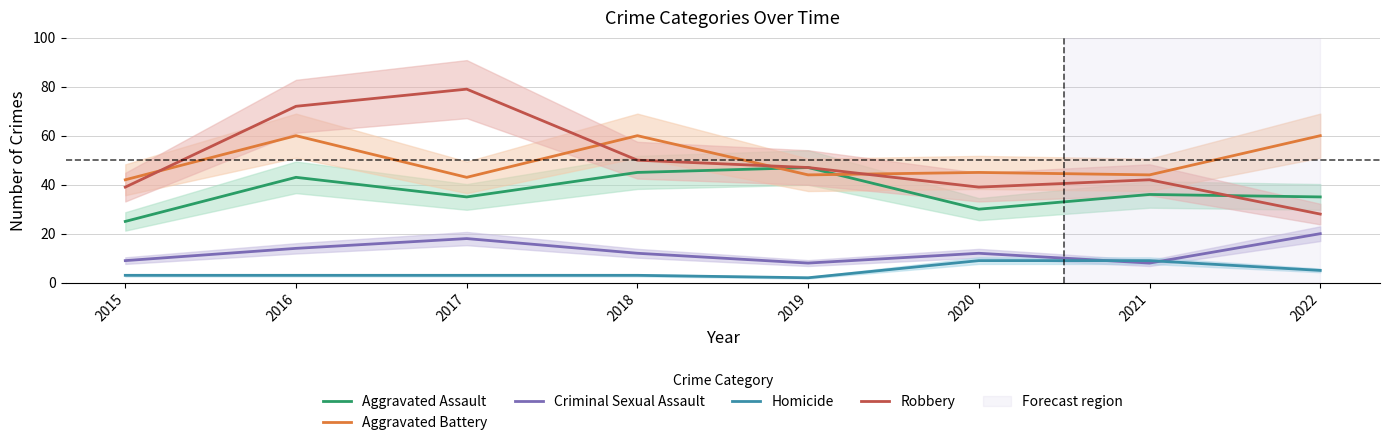

What is the difference between the Aggravated Battery values at 2020 and 2017?

2